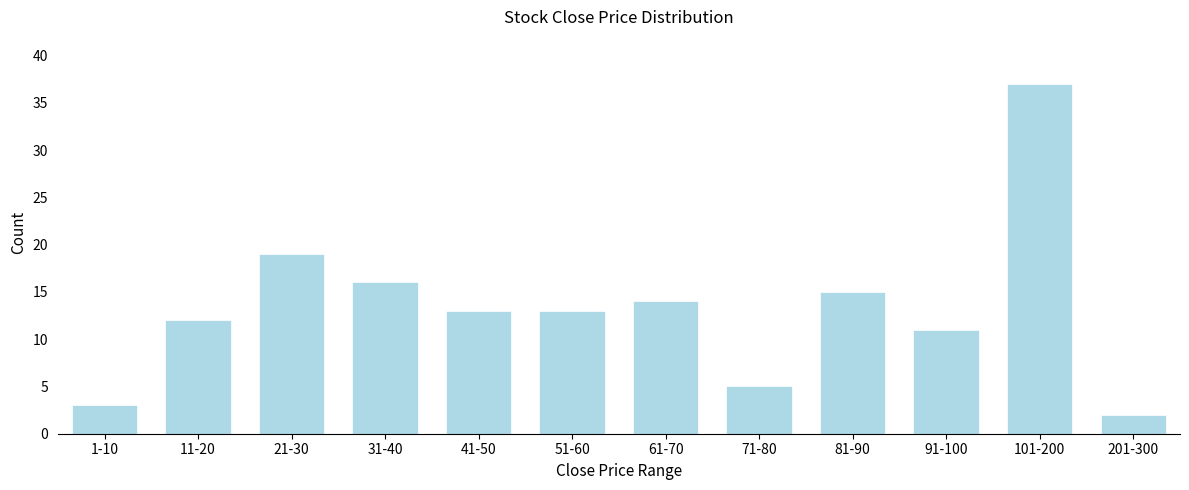

Reading left to right, extract all data points from this chart.

1-10=3	11-20=12	21-30=19	31-40=16	41-50=13	51-60=13	61-70=14	71-80=5	81-90=15	91-100=11	101-200=37	201-300=2